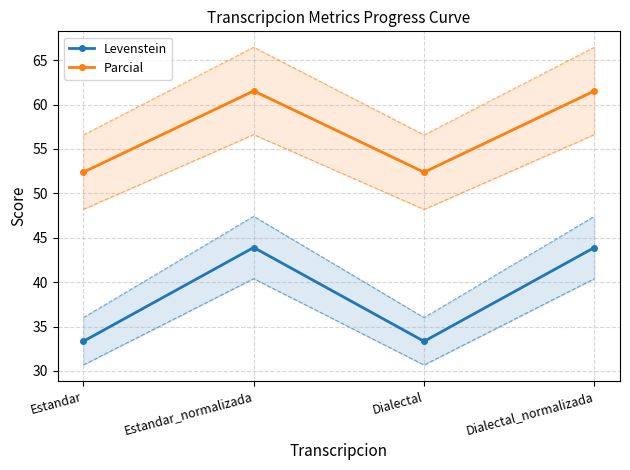

Which series changed the most between Estandar and Dialectal_normalizada?

Levenstein